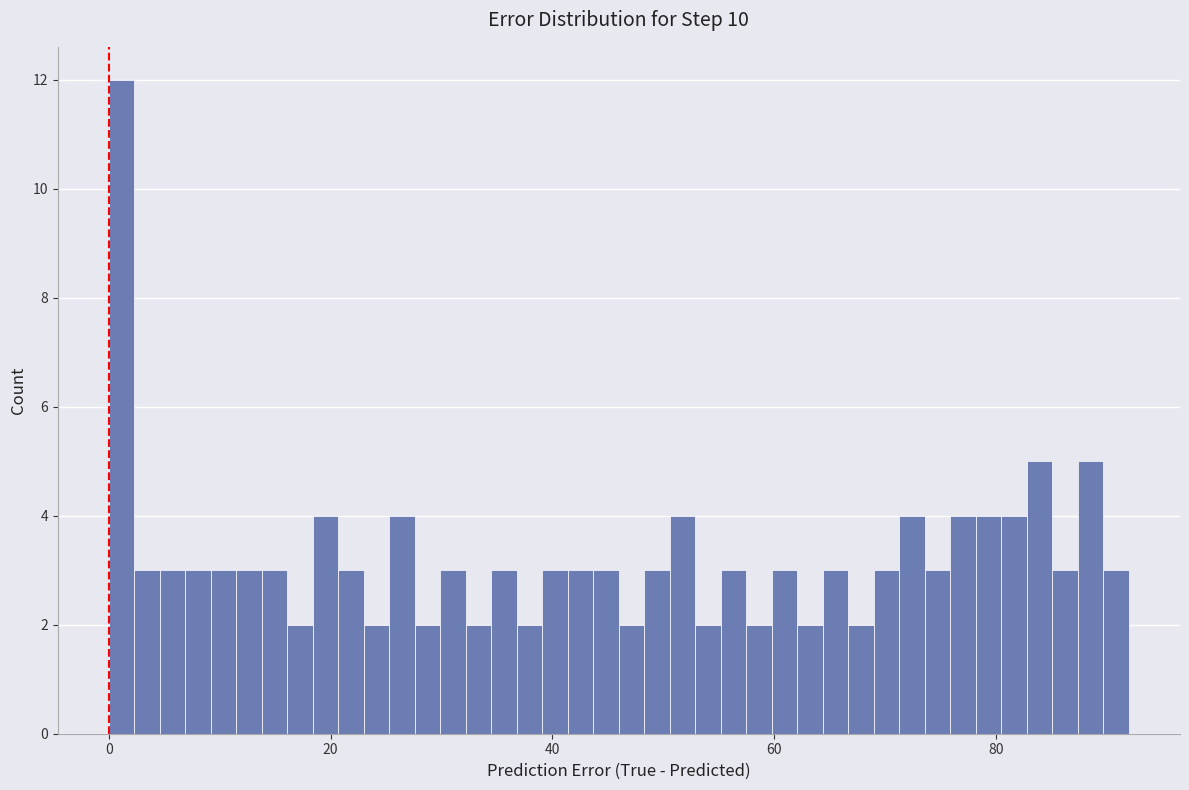

Around what value on the x-axis is the tallest bar? Give the approximate position of its centre, as read against the axis.

2